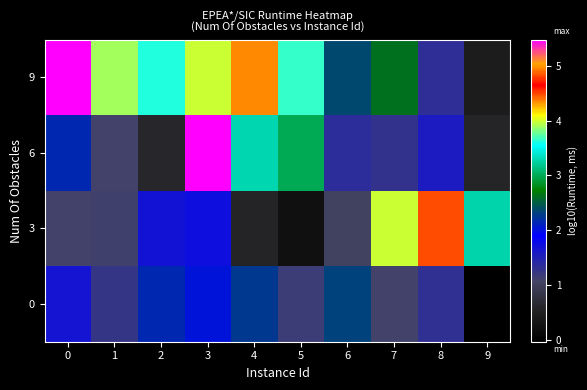

Reading left to right, transcribe all the data shown in this chart.

0: 0=1.7	1=1.2	2=2.2	3=2.0	4=2.3	5=1.2	6=2.3	7=1.1	8=1.3	9=-0.0
3: 0=1.1	1=1.1	2=1.7	3=1.7	4=0.6	5=0.2	6=1.0	7=4.0	8=4.8	9=3.3
6: 0=2.2	1=1.1	2=0.6	3=5.5	4=3.3	5=3.0	6=1.4	7=1.3	8=1.6	9=0.6
9: 0=5.5	1=3.9	2=3.6	3=4.0	4=4.4	5=3.7	6=2.4	7=2.6	8=1.3	9=0.4